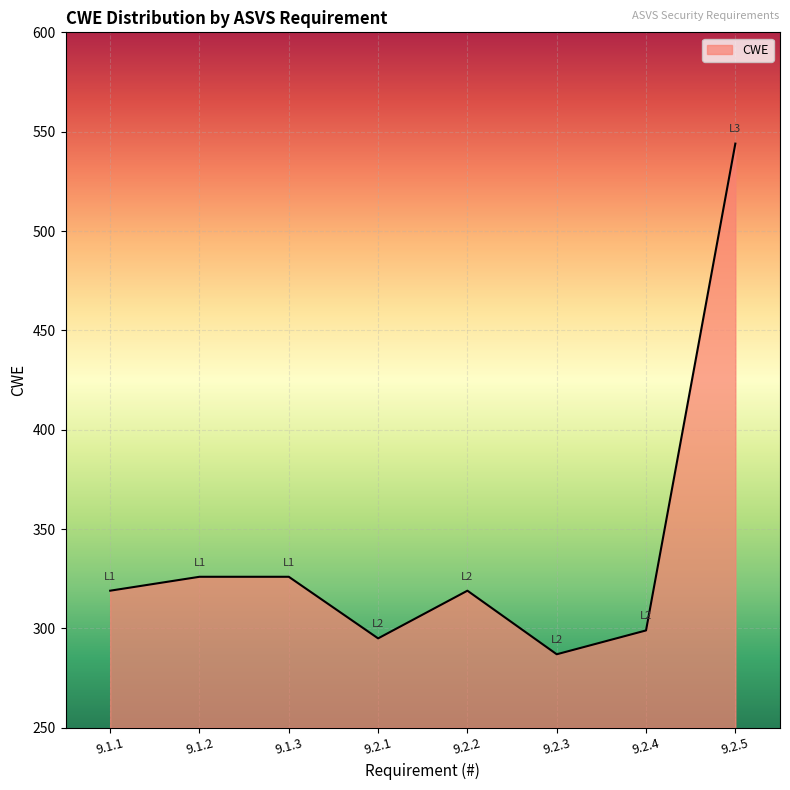

Read the value at 9.2.3, to the nearest 5.

285